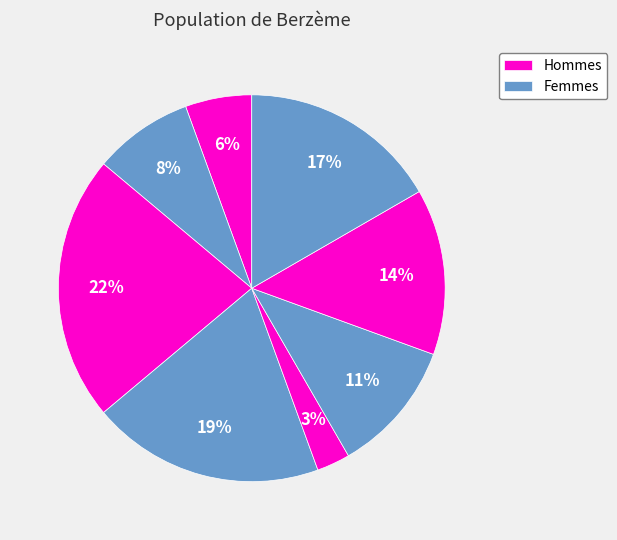

Count the number of slices in the pie.

8